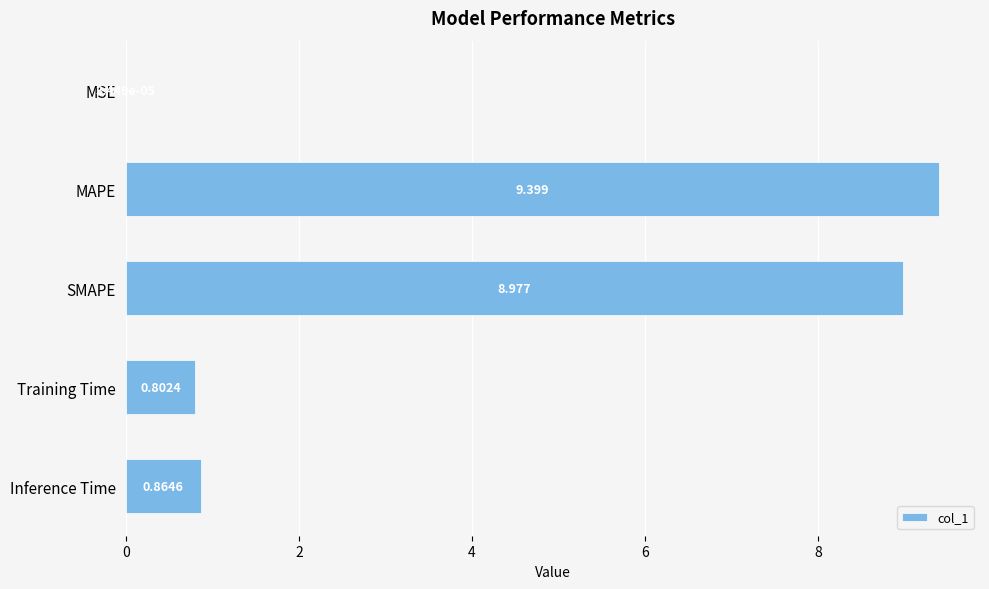

Between MSE and MAPE, which is larger?

MAPE